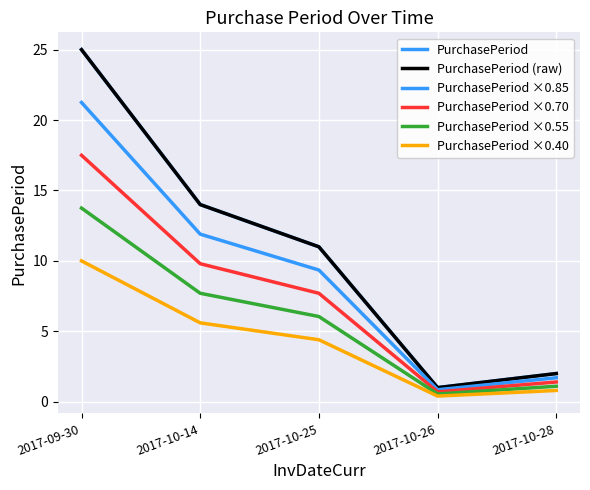

How many lines are shown in the chart?

6